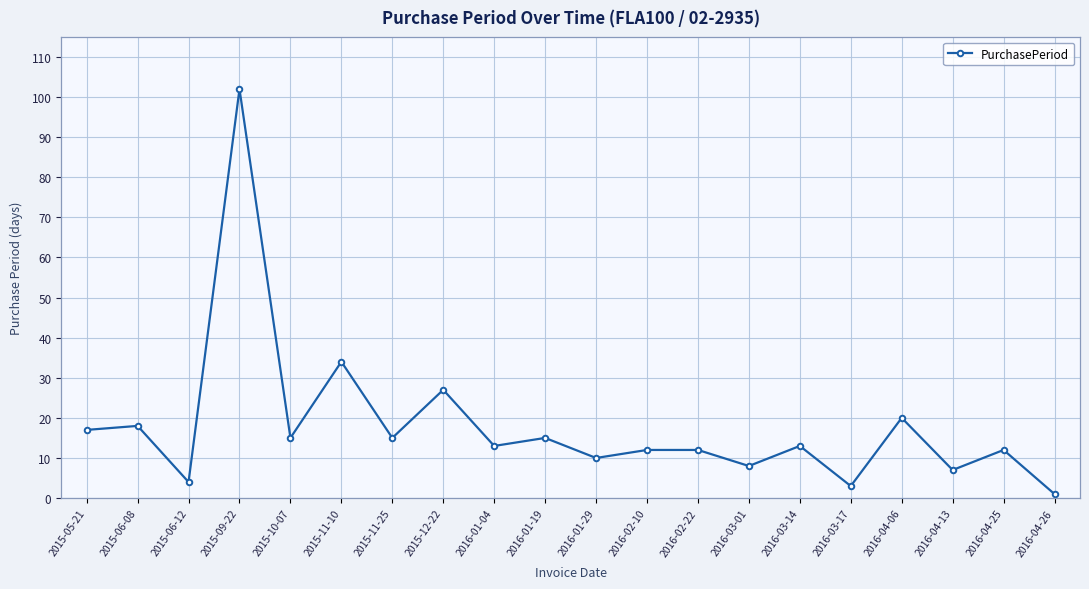

What is the difference between the maximum and second lowest values?

99